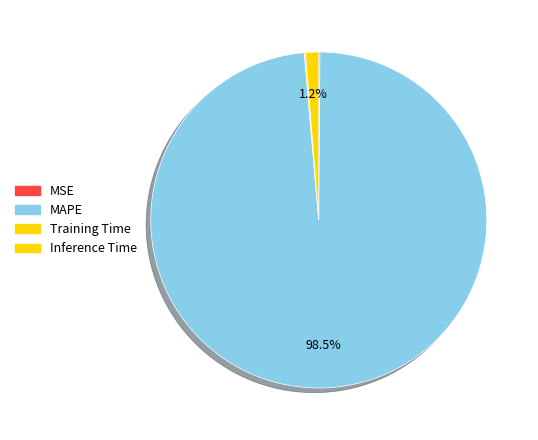

Which slice represents more than half of the pie?

MAPE